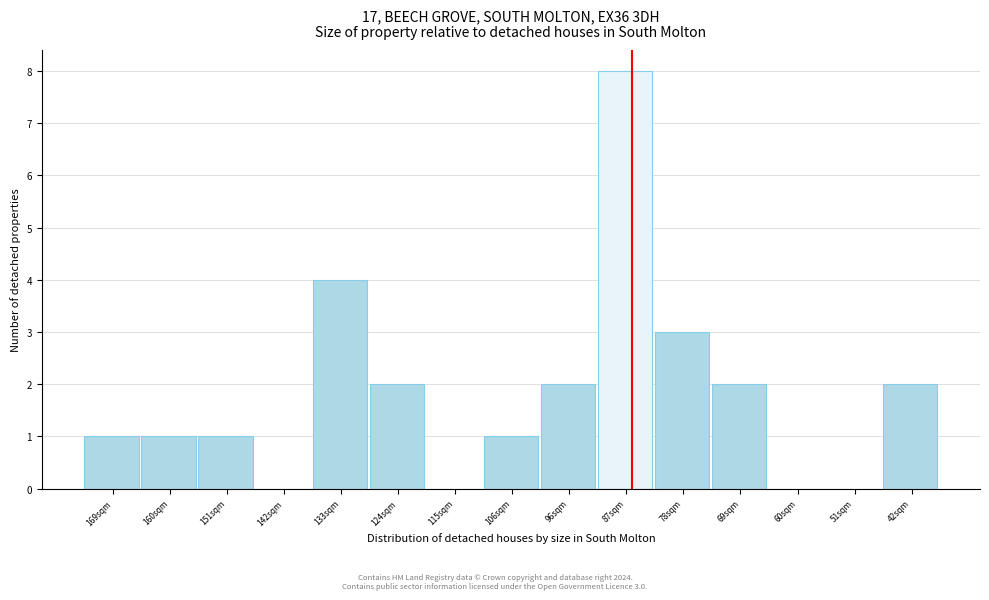

Reading left to right, list all the values displayed in this chart.

169sqm=1	160sqm=1	151sqm=1	142sqm=0	133sqm=4	124sqm=2	115sqm=0	106sqm=1	96sqm=2	87sqm=8	78sqm=3	69sqm=2	60sqm=0	51sqm=0	42sqm=2